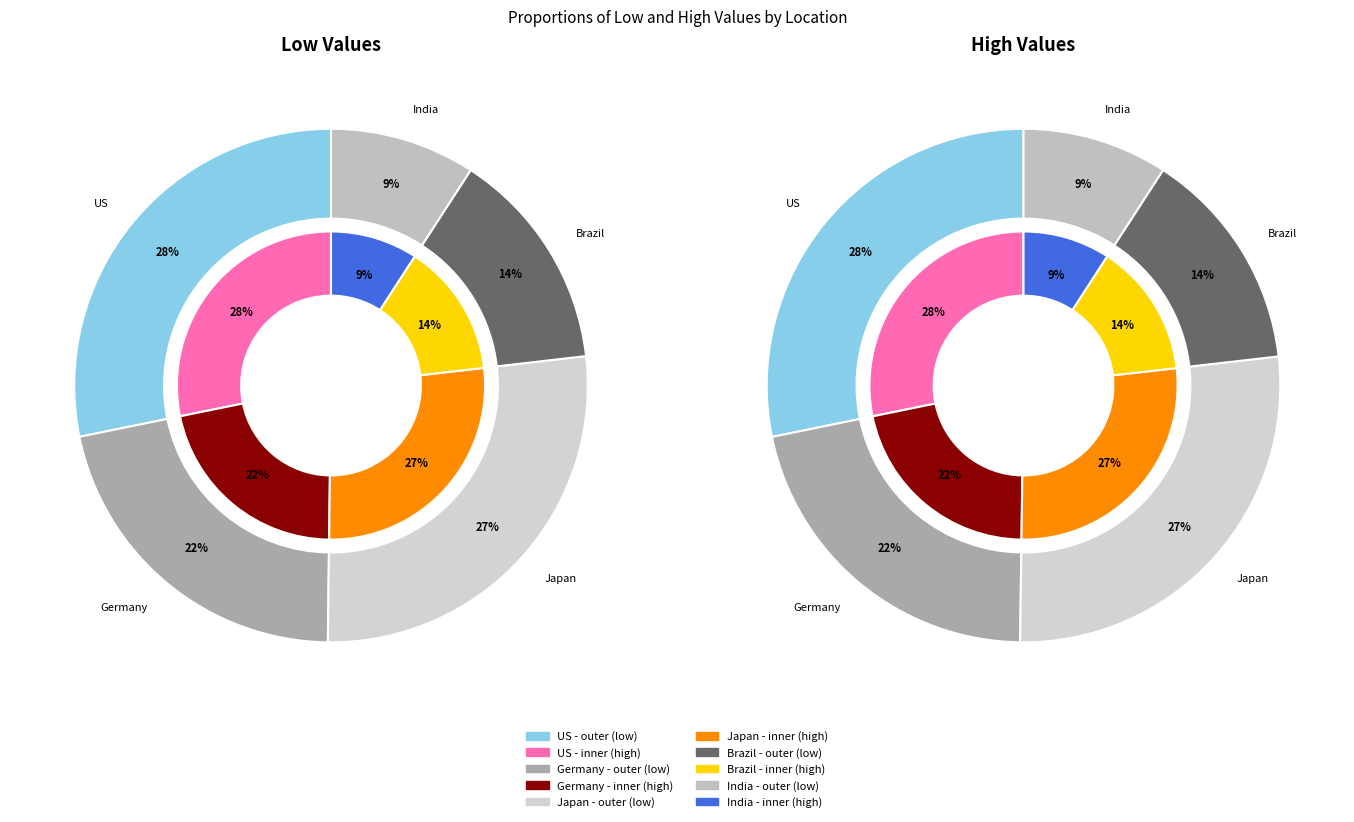

Combined, do high and 3 account for over 50%?

No